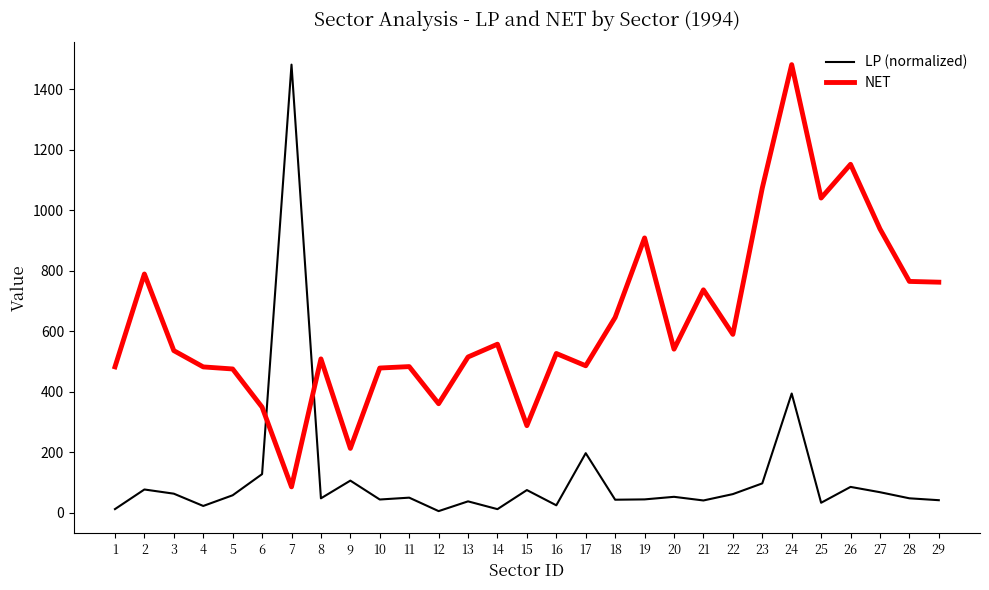

The value of NET at 17 is 486.3. True or false?

True